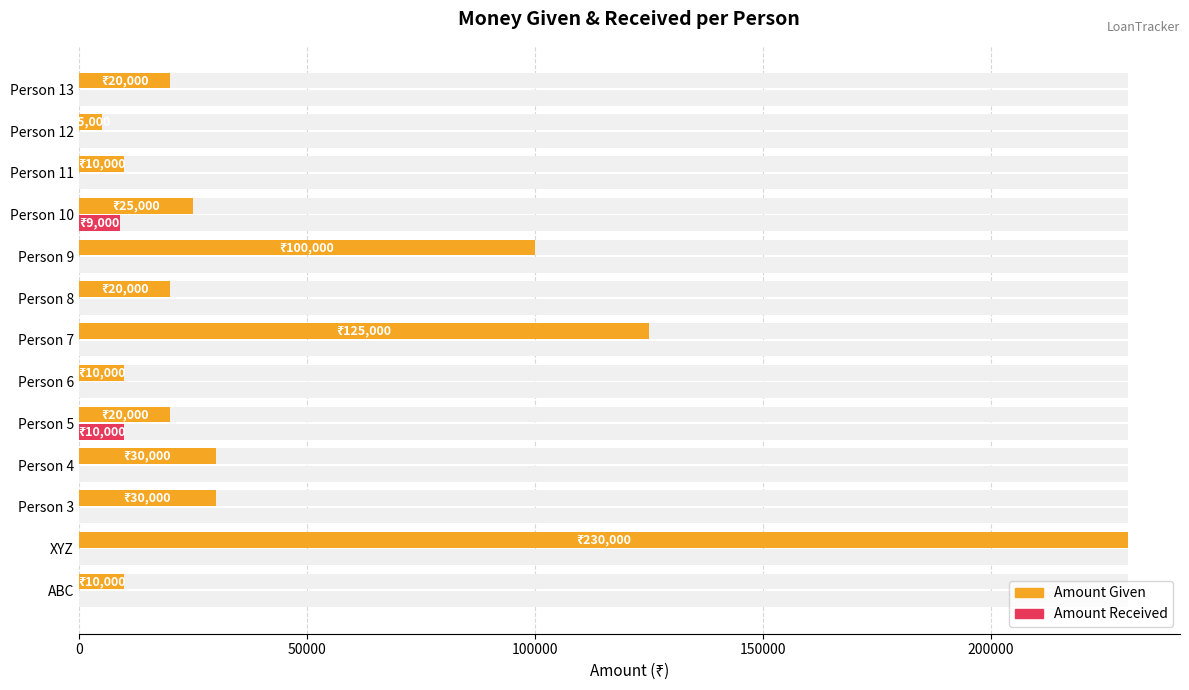

What is the label of the 5th bar from the right?

Person 9